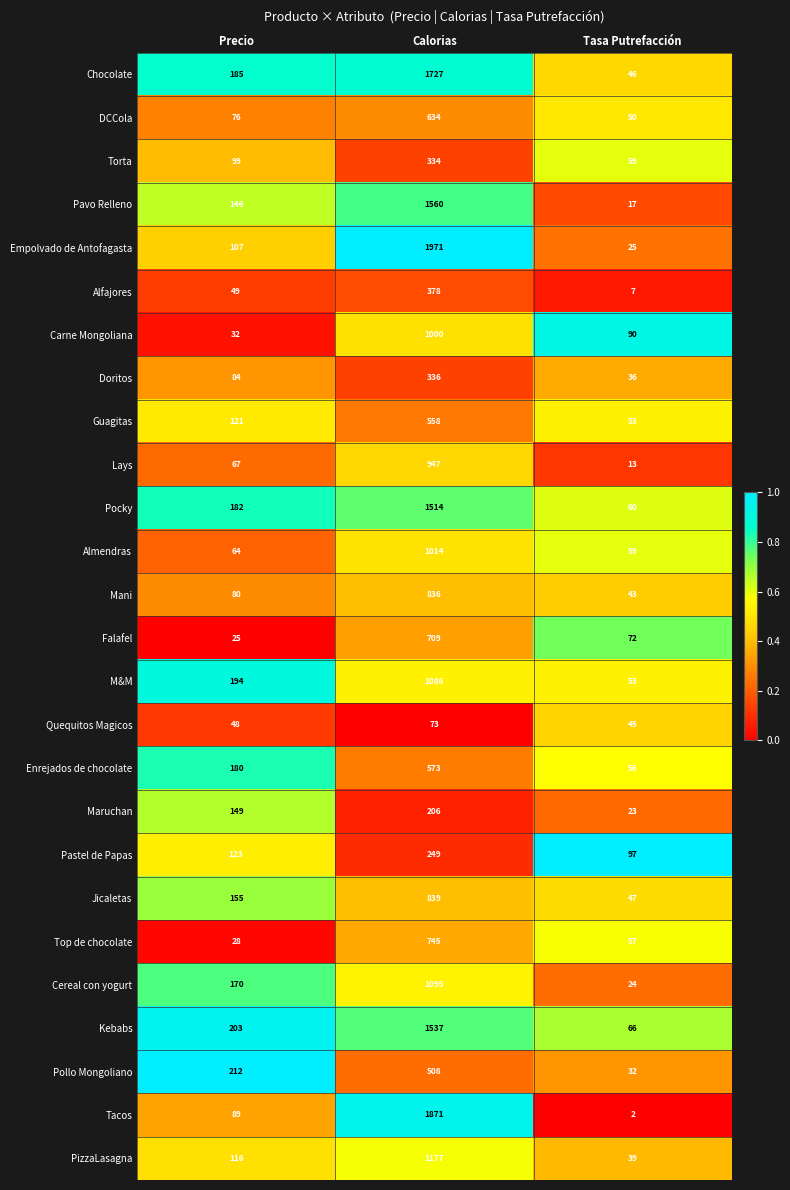

At which category does the chart reach its peak across all series?

Calorias